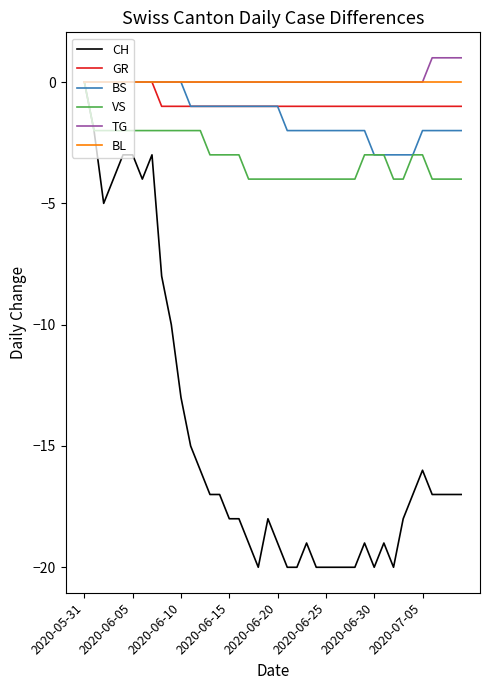

What is the sum of all GR values?

-32